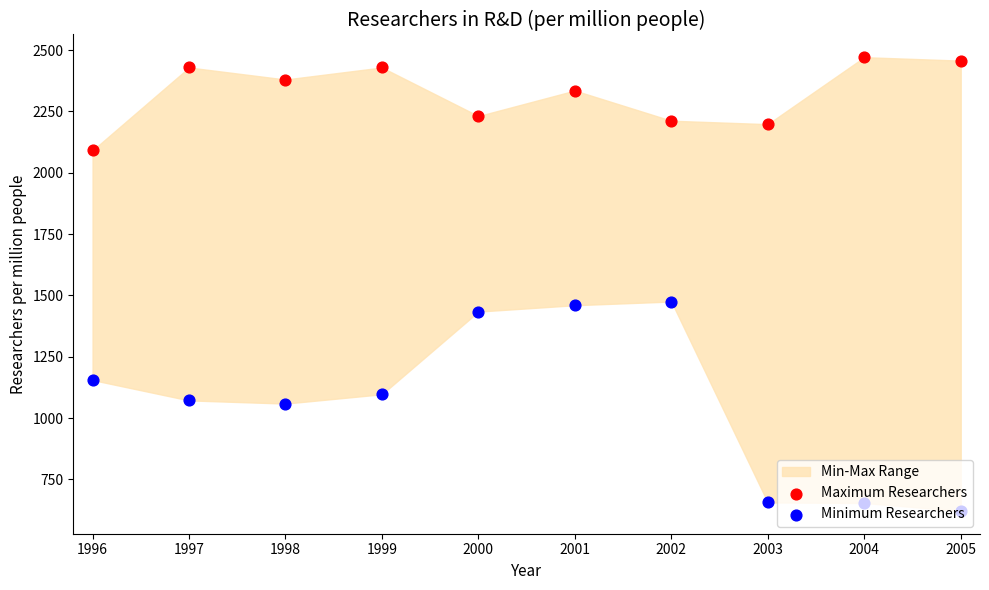

At how many categories does at least one series exceed 1906?

10